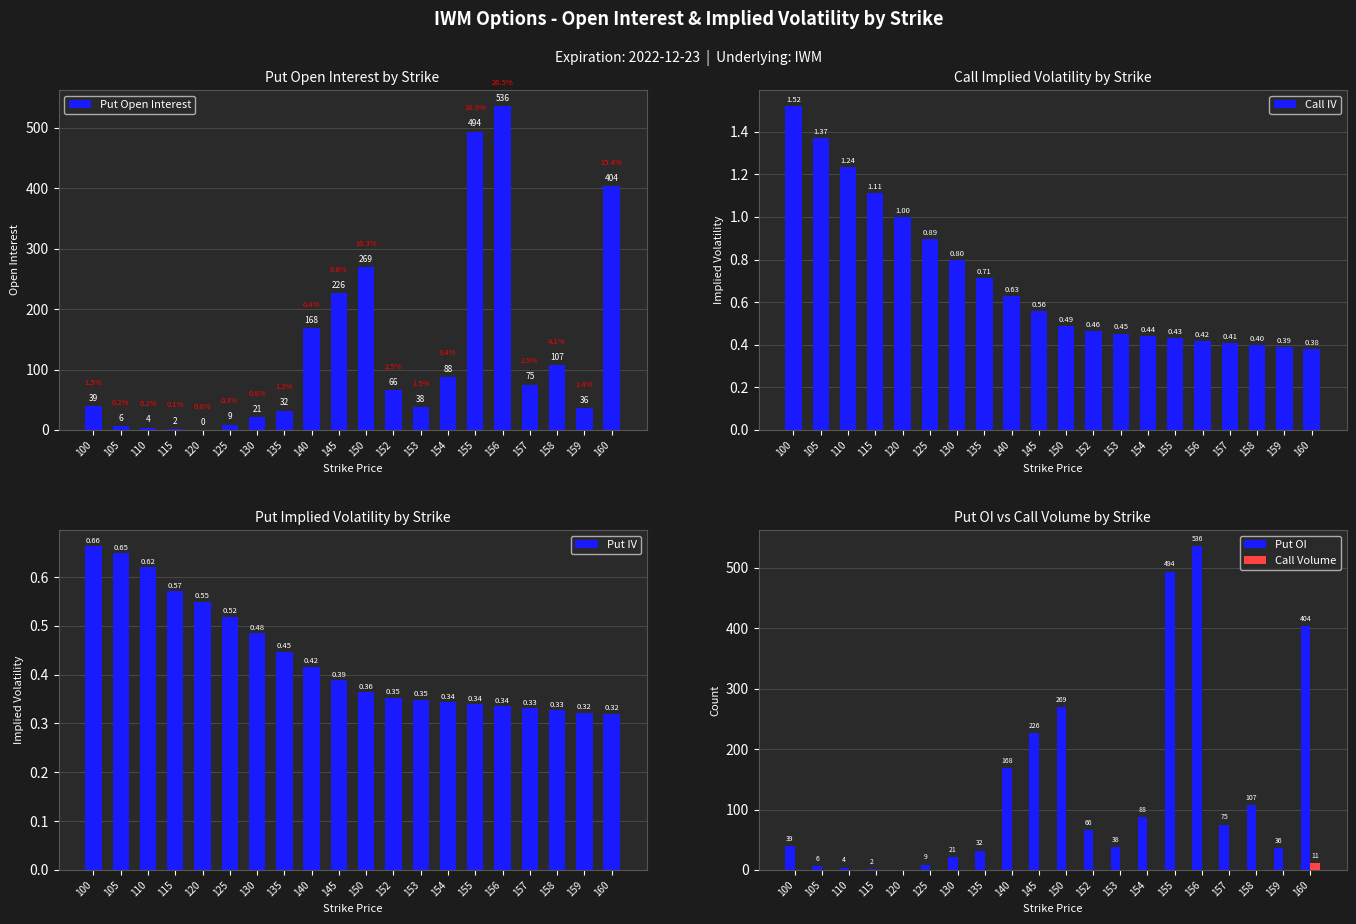

Which series changed the most between 153 and 160?

Put Open Interest